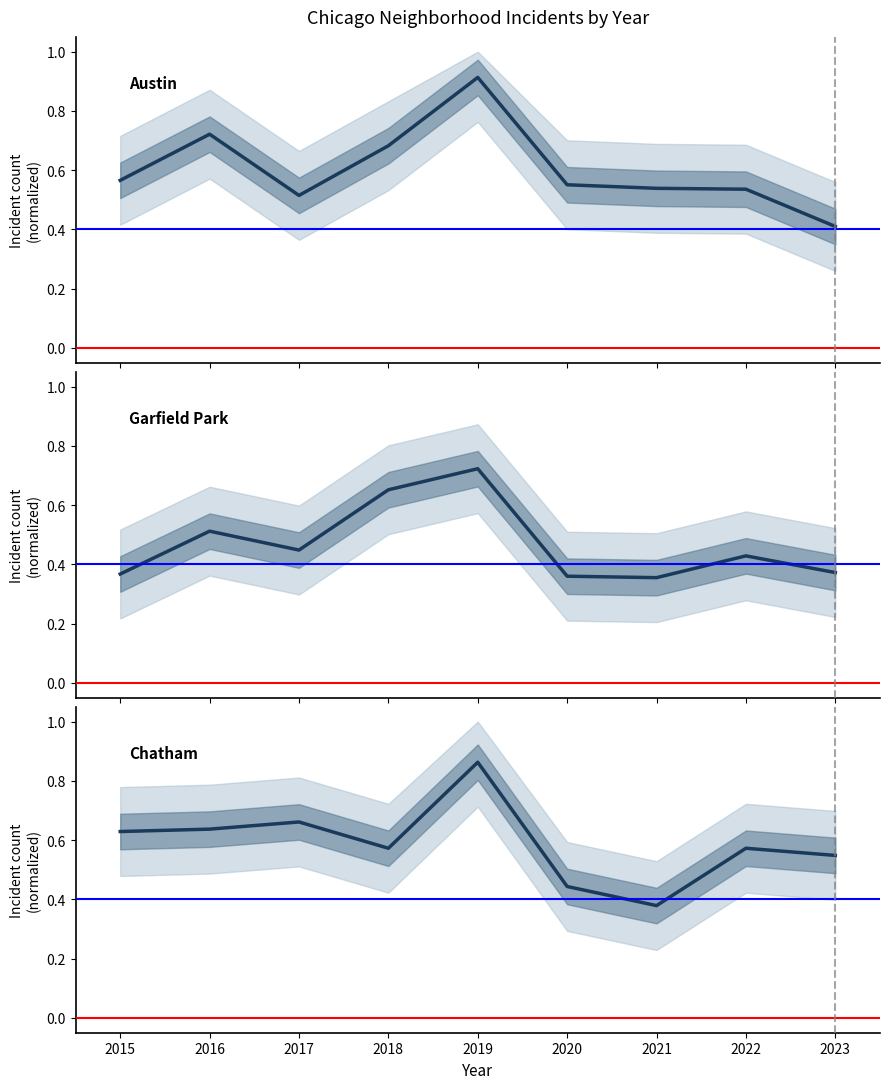

The Garfield Park / Grand Crossing series shows 0.1 at 2022. True or false?

False